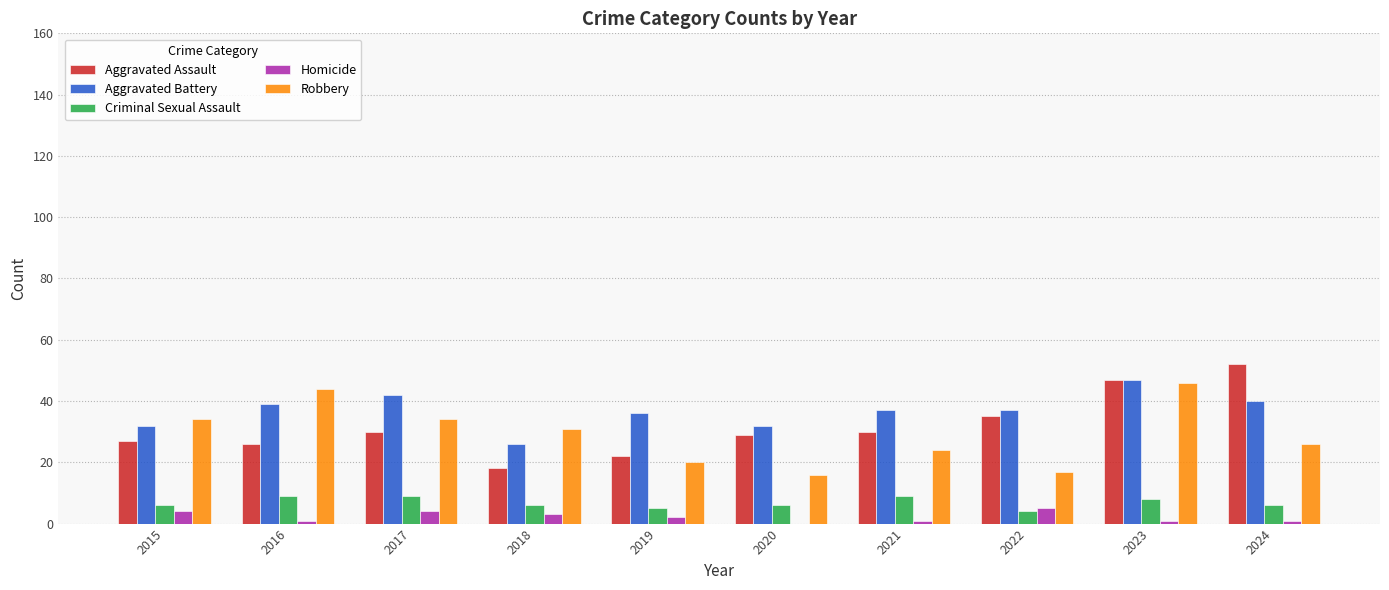

What is the approximate value of Robbery at 2024, to the nearest 5?

25